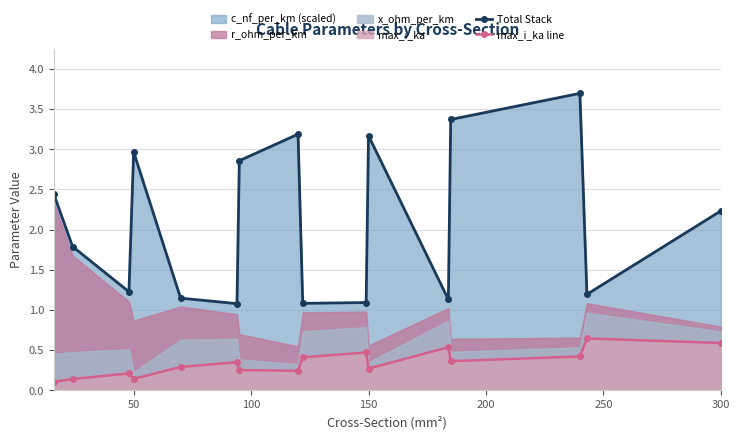

True or false: max_i_ka line and Total Stack cross at least once.

False